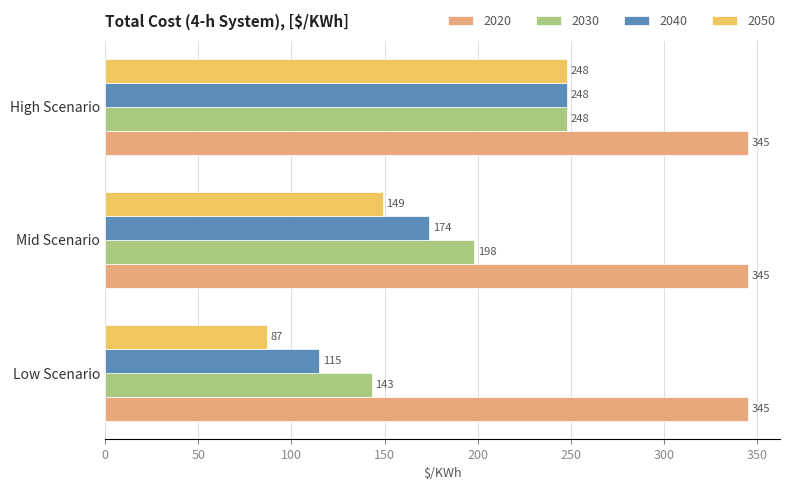

At which category is the sum across all series the highest?

High Scenario